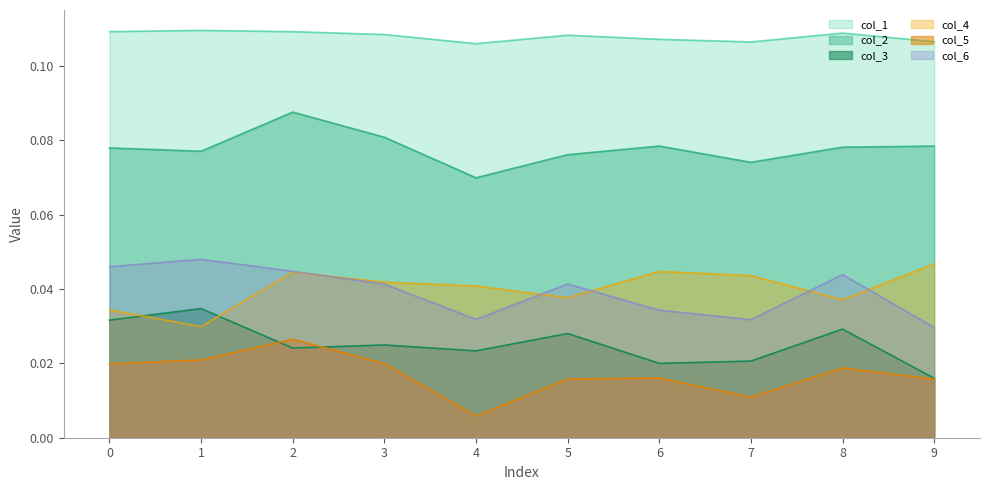

Reading left to right, list all the values displayed in this chart.

col_1: 0.1	0.1	0.1	0.1	0.1	0.1	0.1	0.1	0.1	0.1
col_2: 0.1	0.1	0.1	0.1	0.1	0.1	0.1	0.1	0.1	0.1
col_3: 0.0	0.0	0.0	0.0	0.0	0.0	0.0	0.0	0.0	0.0
col_4: 0.0	0.0	0.0	0.0	0.0	0.0	0.0	0.0	0.0	0.0
col_5: 0.0	0.0	0.0	0.0	0.0	0.0	0.0	0.0	0.0	0.0
col_6: 0.0	0.0	0.0	0.0	0.0	0.0	0.0	0.0	0.0	0.0